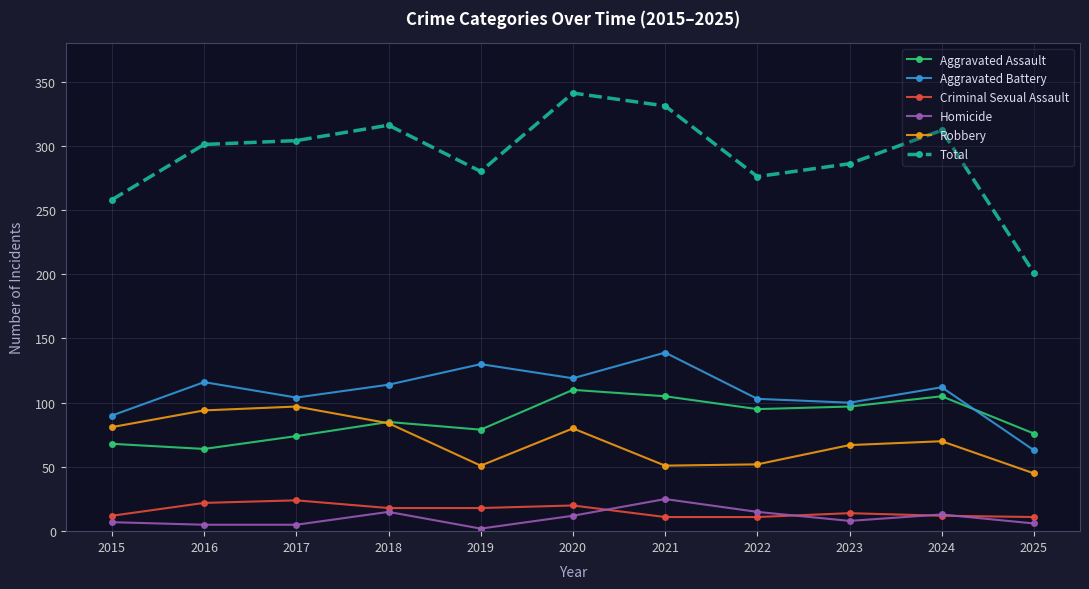

What is the sum of all Total values?

3206